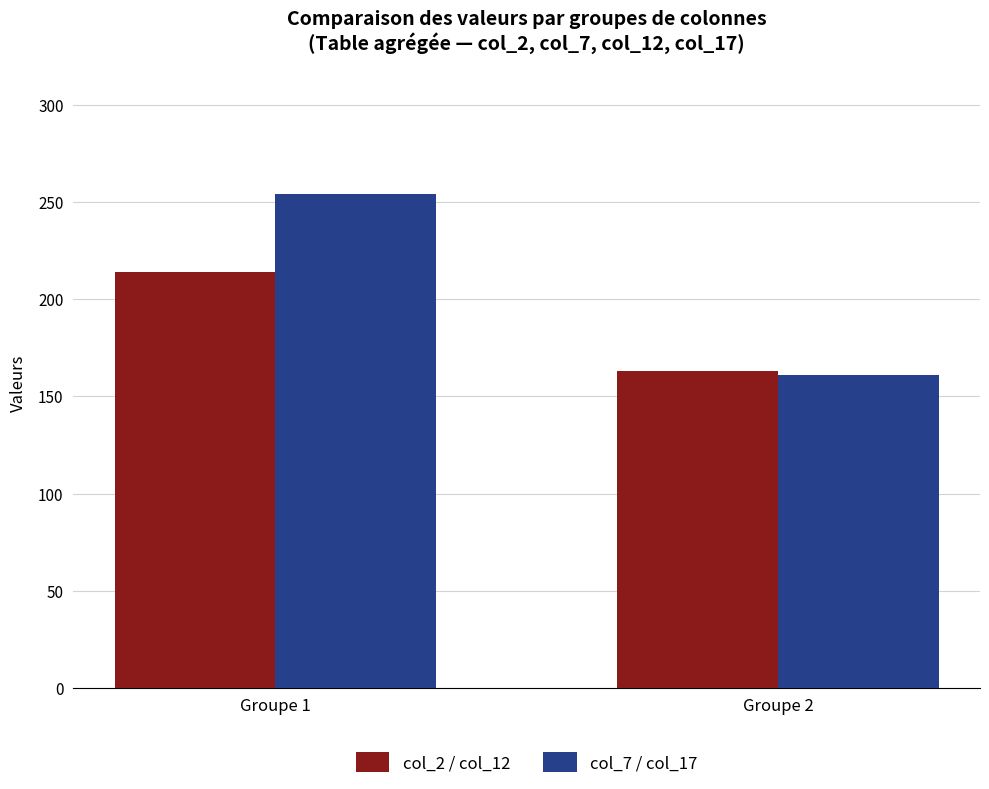

True or false: col_7 / col_17 has a value of 226 at Groupe 2.

False